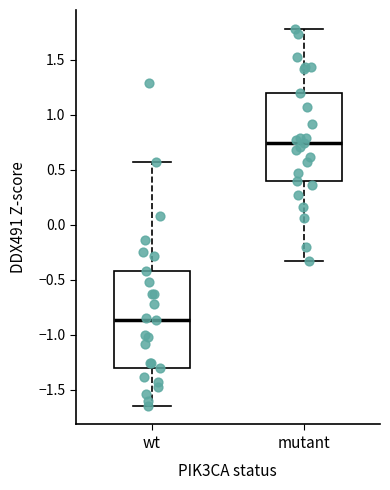

Where is the lower edge of the box for wt on the y-axis? The values are not printed on the chart, so give them approximately, as read against the axis.

-1.30